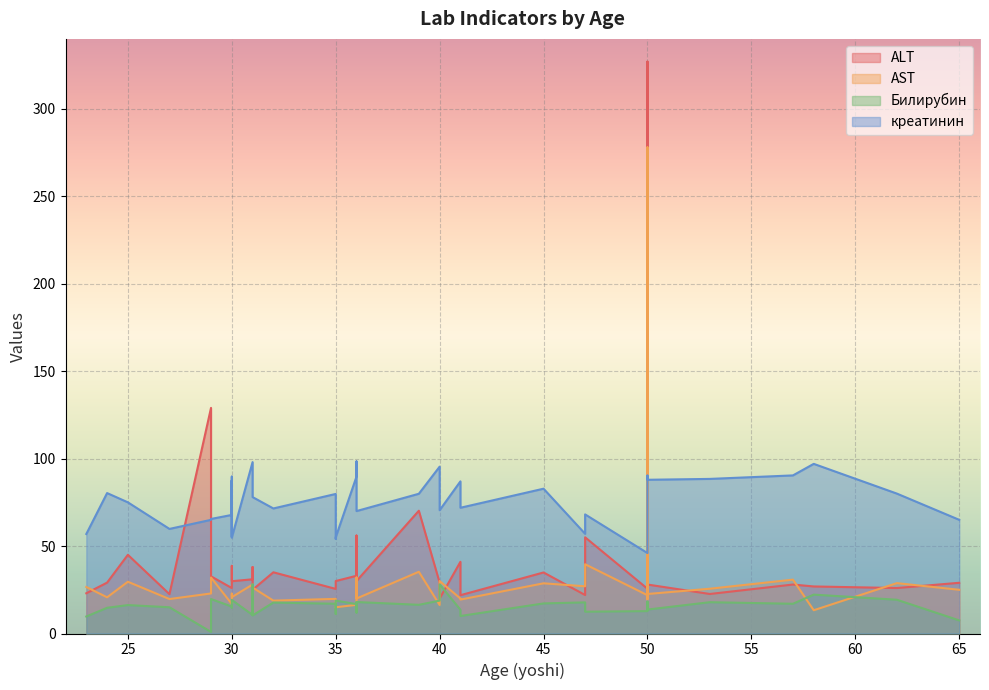

Between 35 and 36, which series saw the biggest shift?

креатинин